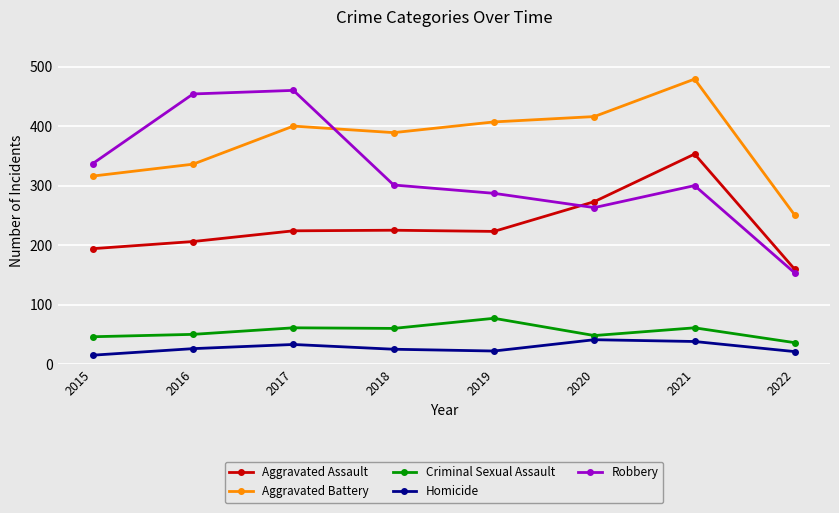

What is the sum of the Aggravated Battery values at 2016 and 2018?

725